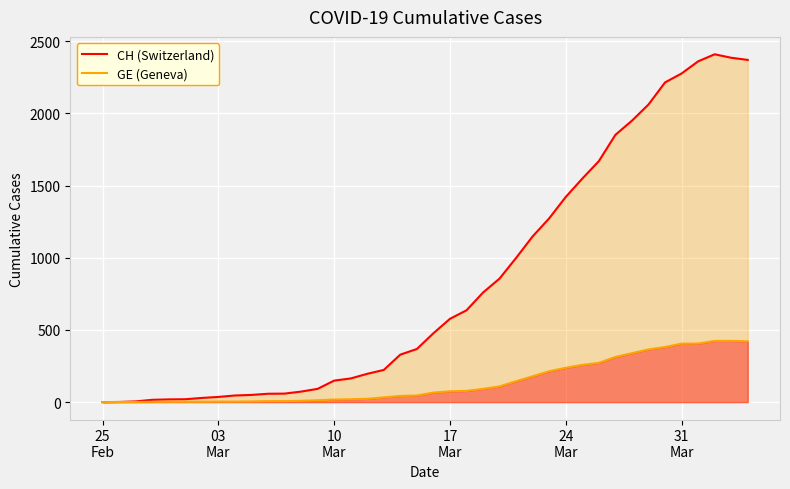

True or false: CH (Switzerland) and GE (Geneva) intersect in this chart.

False